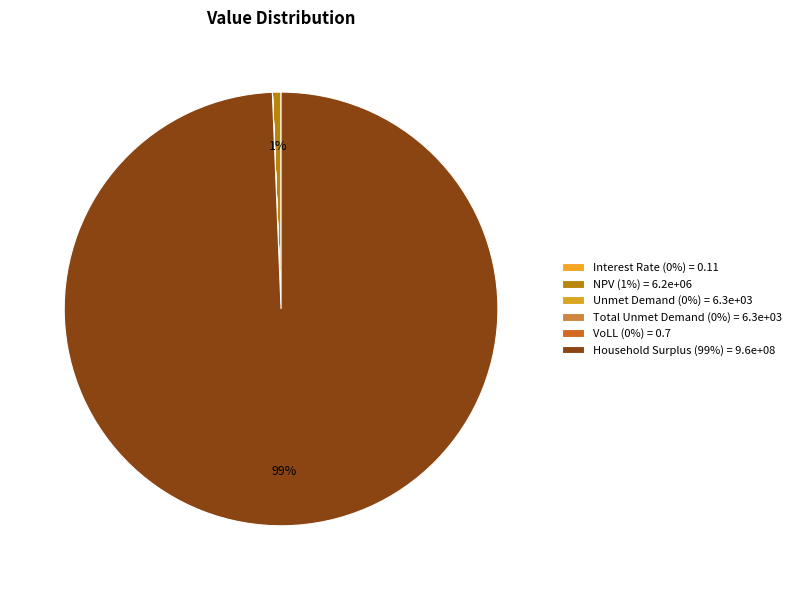

To the nearest percent, what is the difference between the largest and smallest slice percentages?

99%